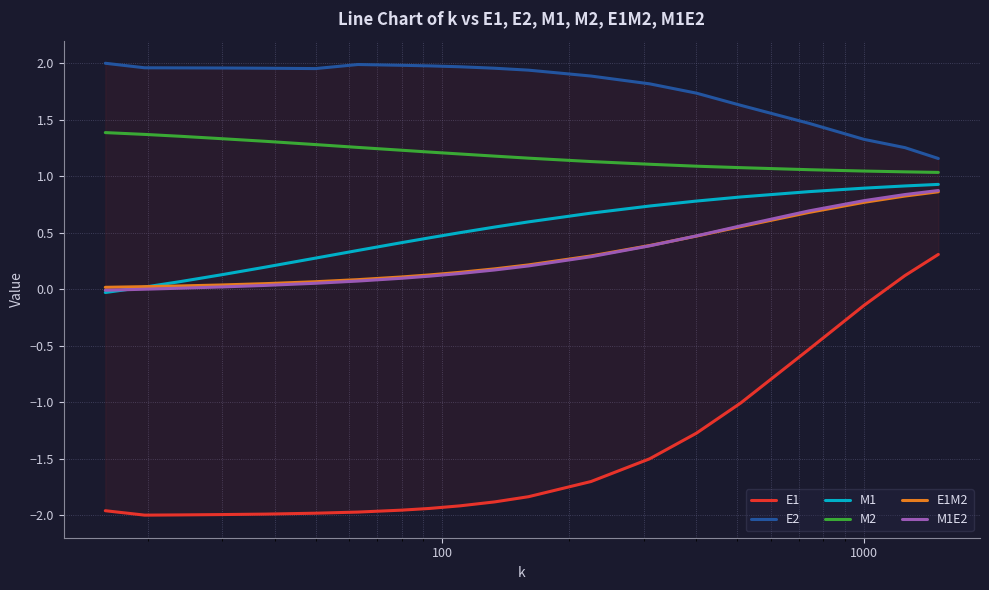

What is the value of the E2 point at the 19th from the left?

1.3